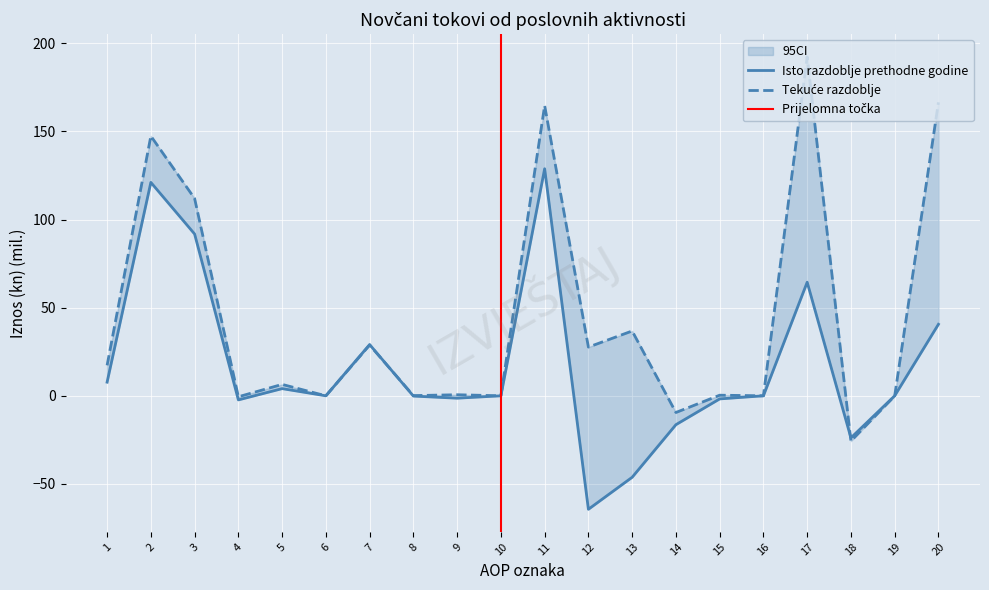

How many intersections are there between Isto razdoblje prethodne godine and Tekuće razdoblje?

3